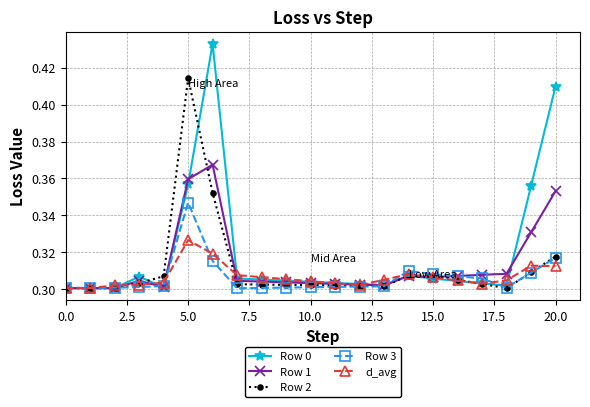

What is the difference between the maximum and minimum values in the Row 0 series?

0.1